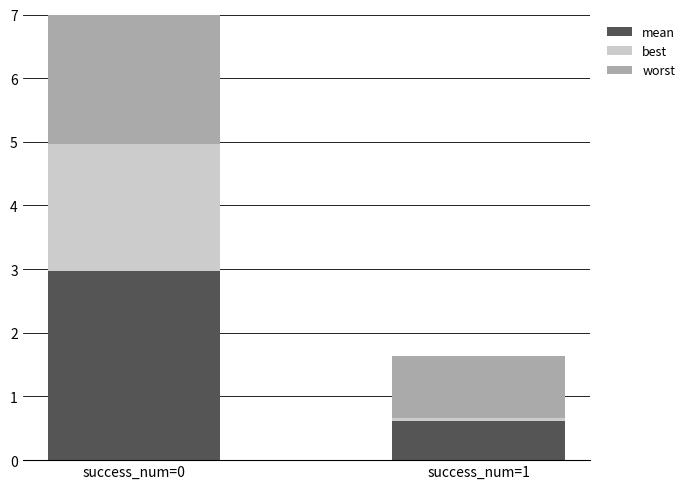

What is the difference between the maximum and minimum values in the mean series?

2.4